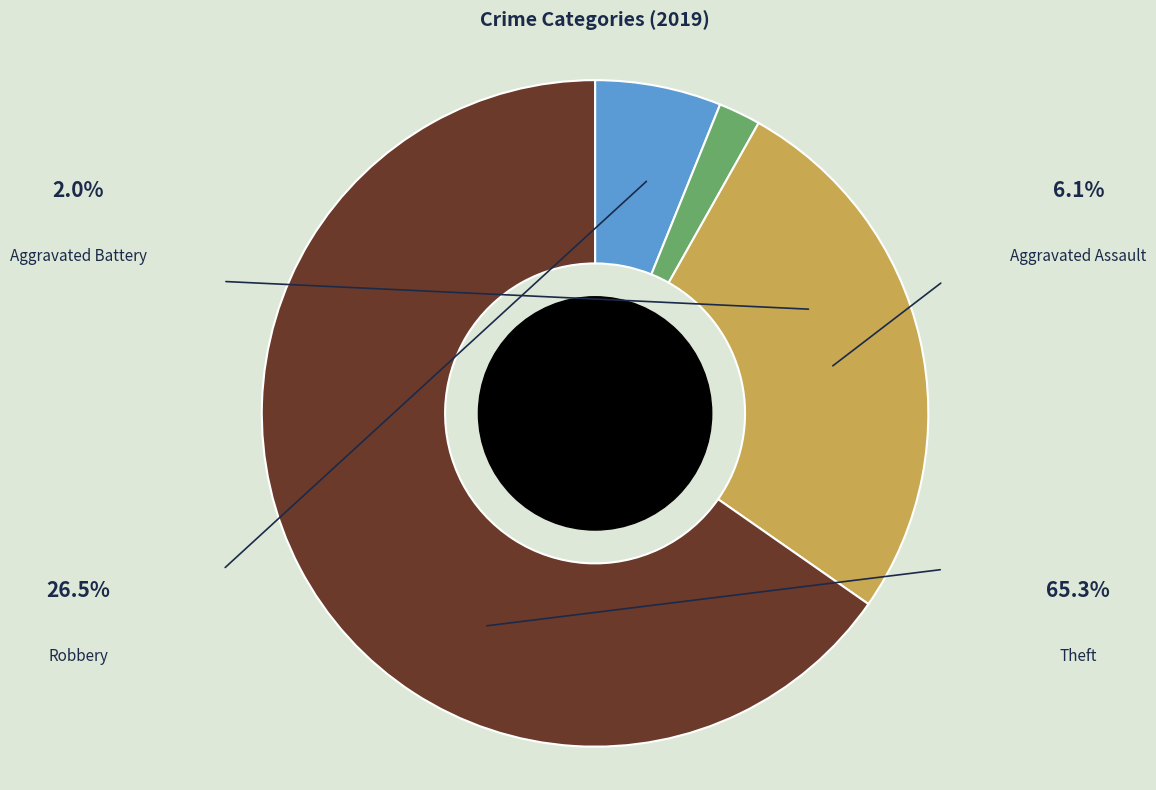

Which category has the biggest portion of the pie?

Theft